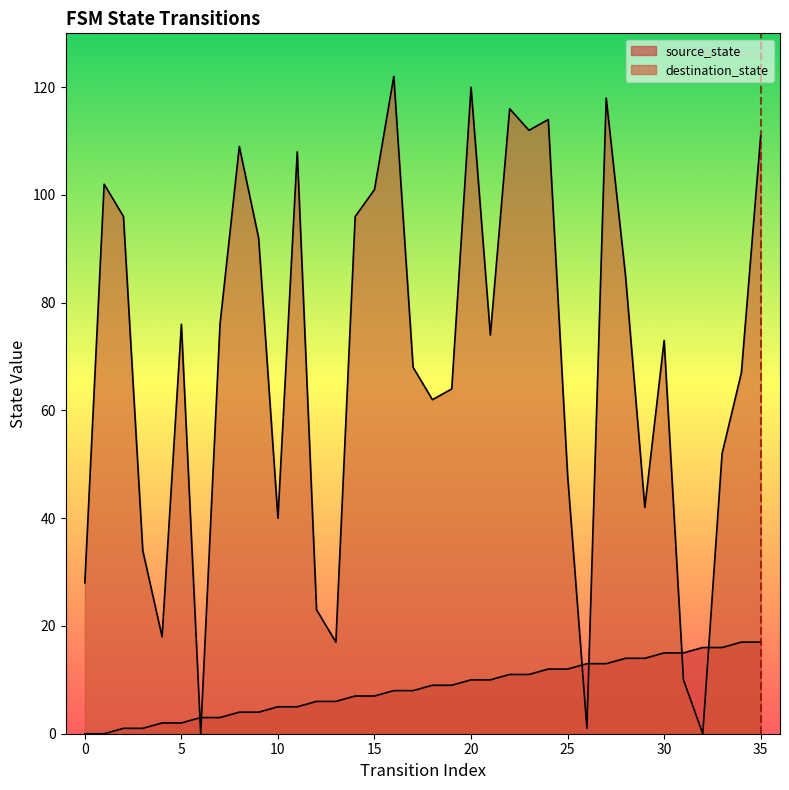

How many lines are shown in the chart?

2